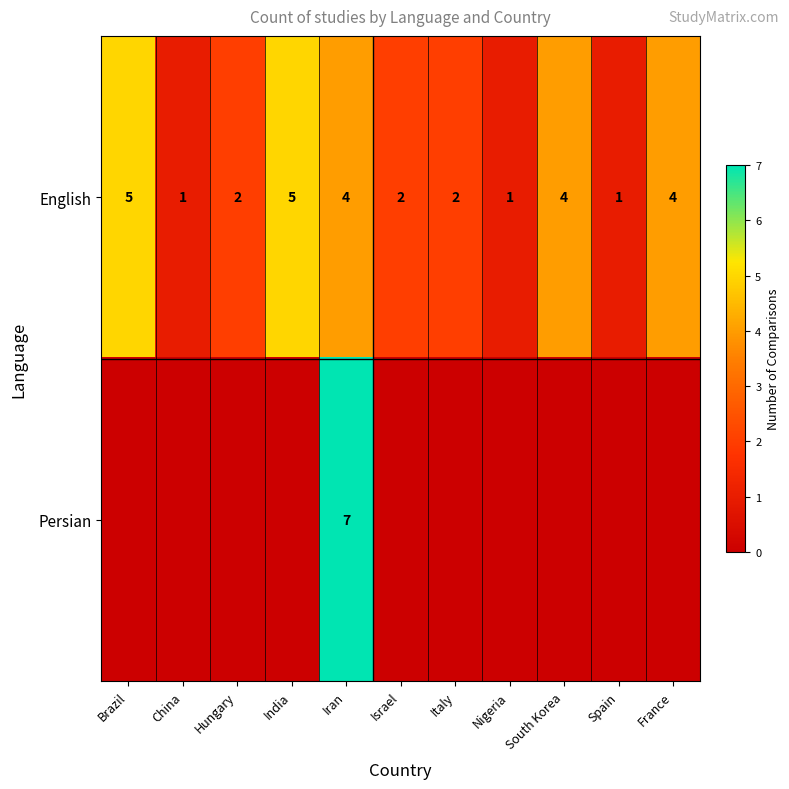

Where does the English series first go above 2?

Brazil